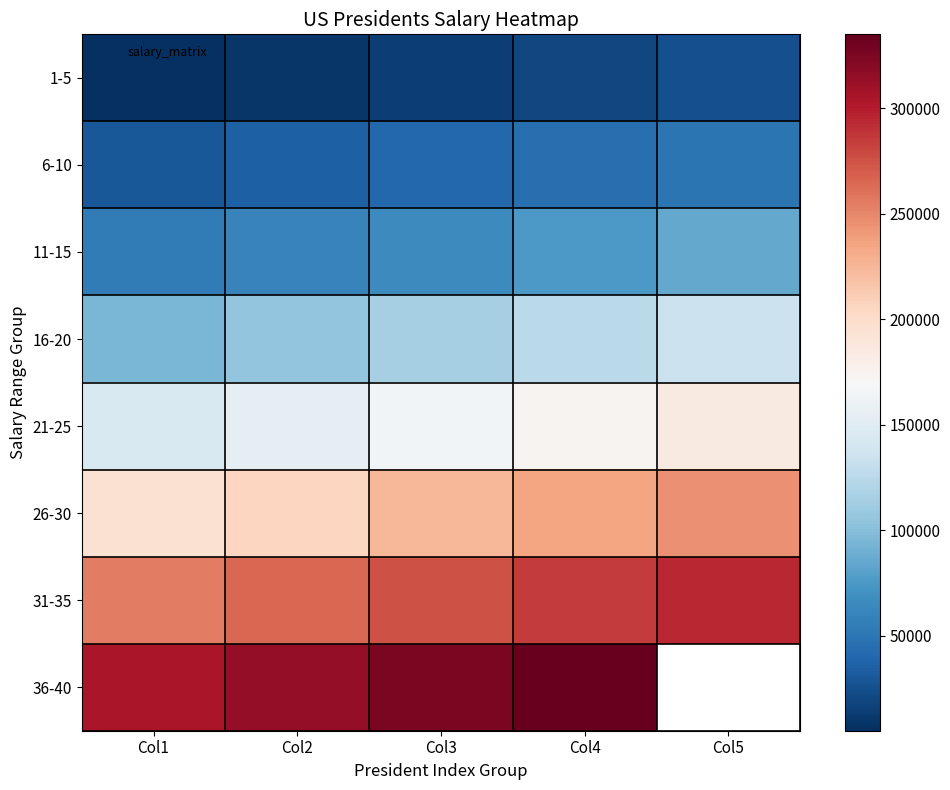

At which category is the sum across all series the highest?

Col4